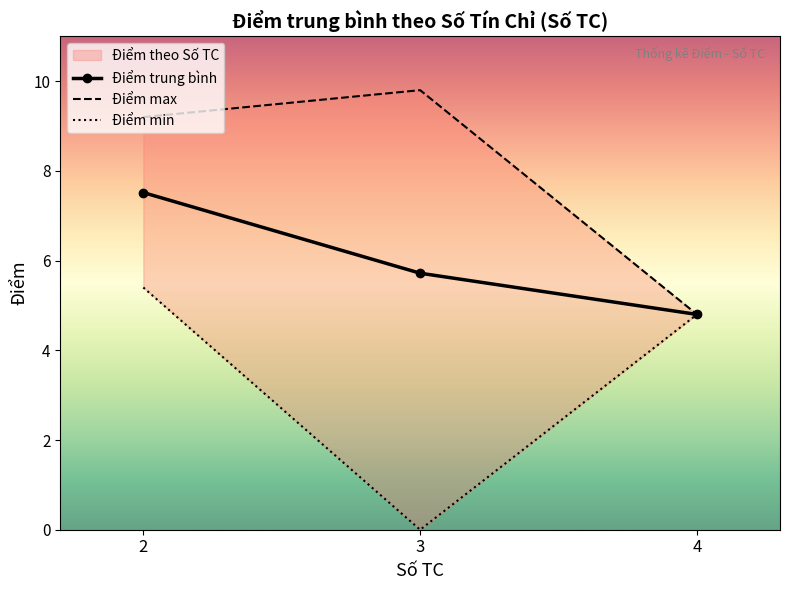

Is this an area chart (filled region under the line)?

No